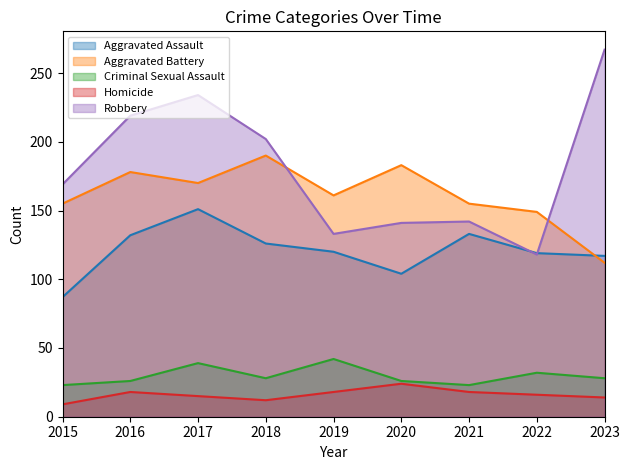

Is the value of Robbery at 2017 greater than the value of Aggravated Battery at 2017?

Yes